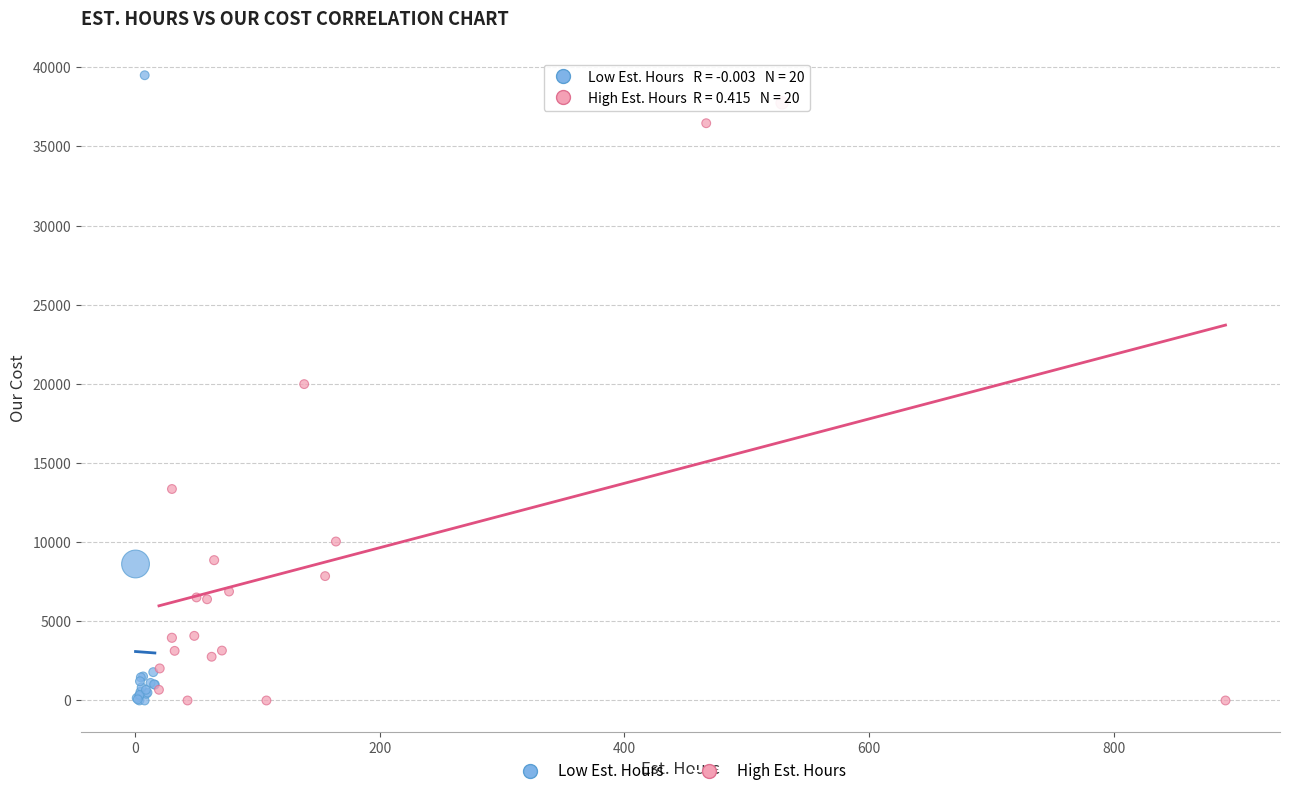

Which series has the widest spread of Y values?

Low Est. Hours